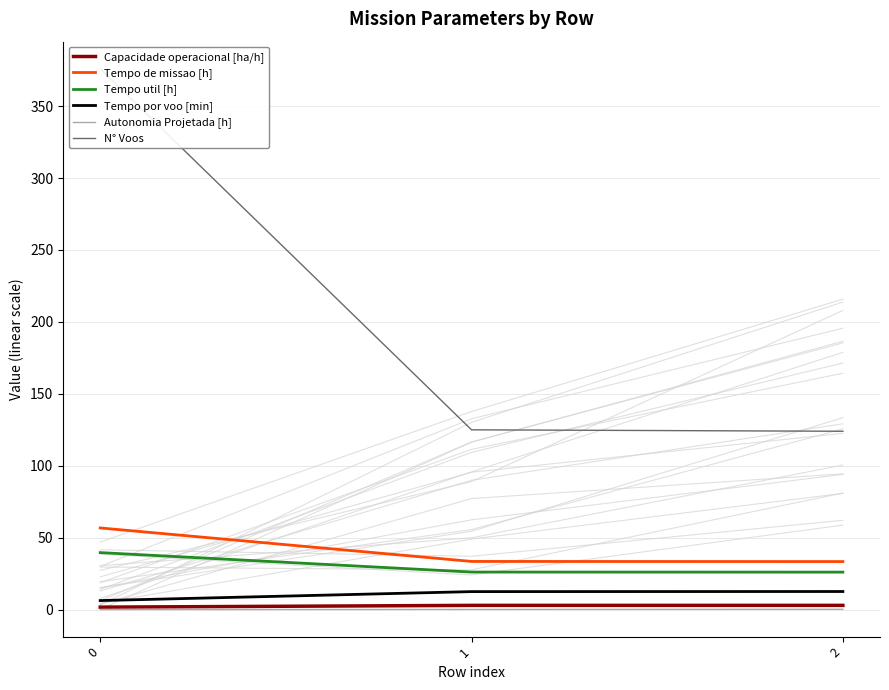

What is the spread (max minus min) of values at 1?

124.8